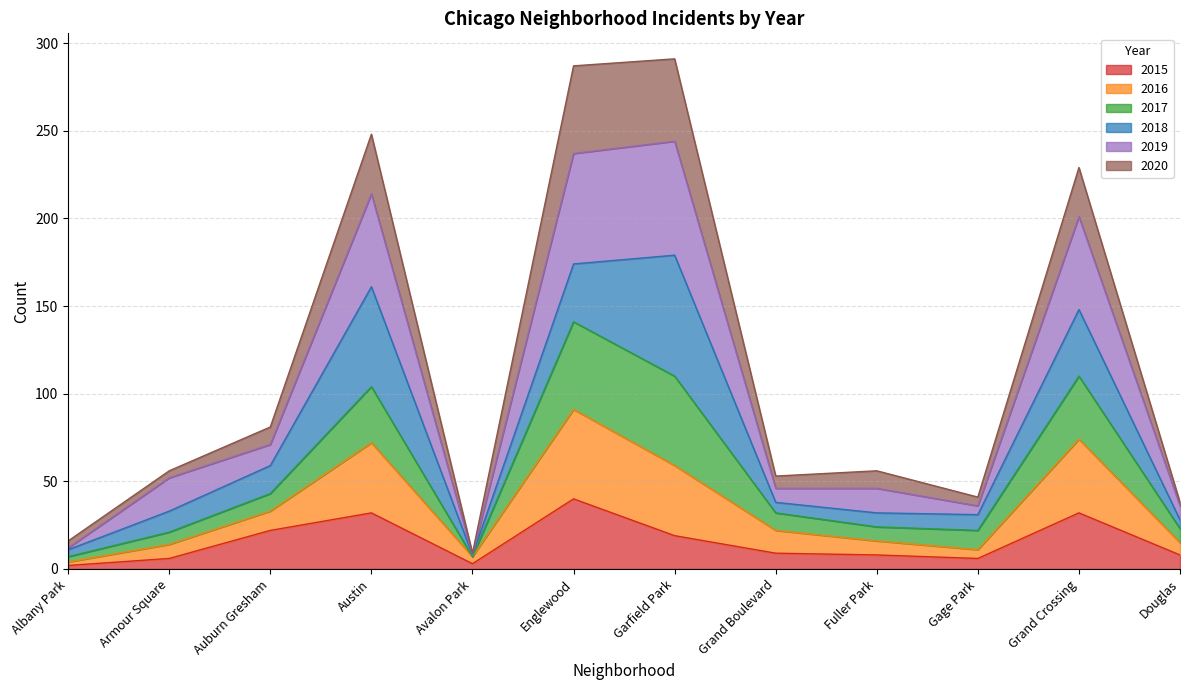

Which category has the highest value in the 2015 series?

Englewood